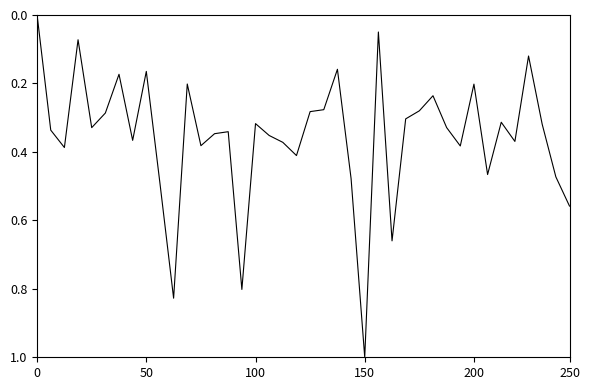

Does the chart have visible grid lines?

No